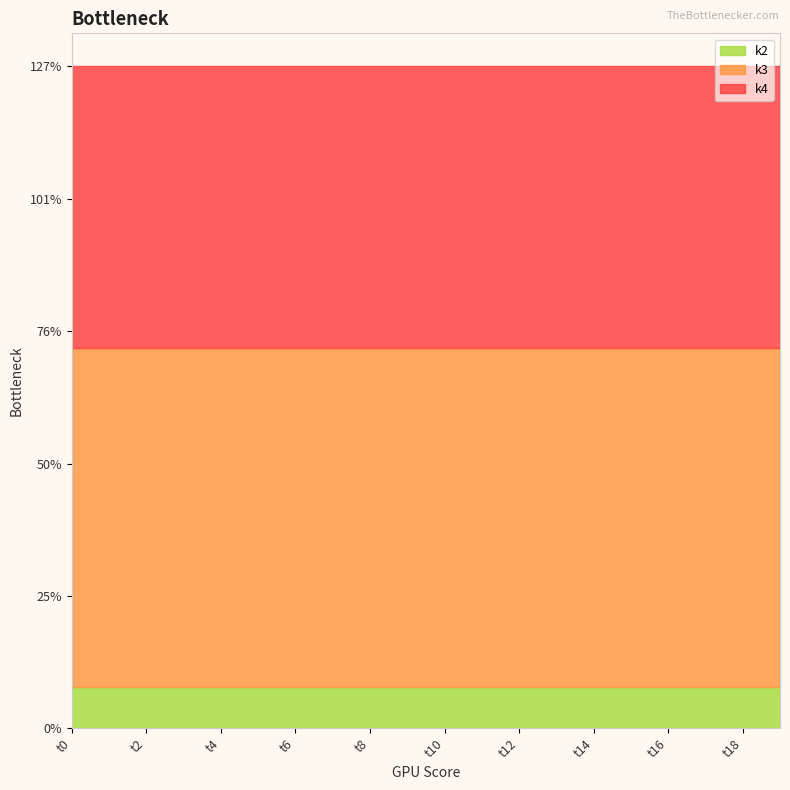

True or false: k3 and k4 intersect in this chart.

False